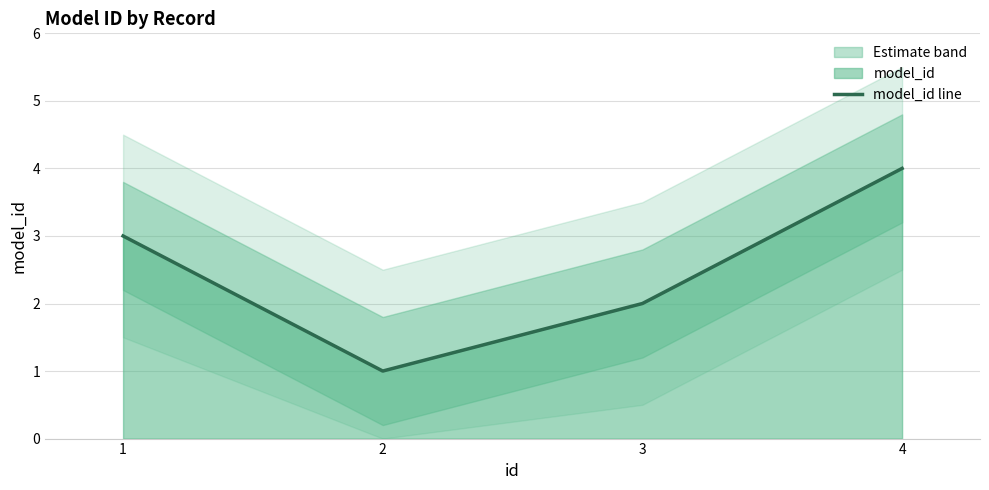

The value at 1 is 2. True or false?

False